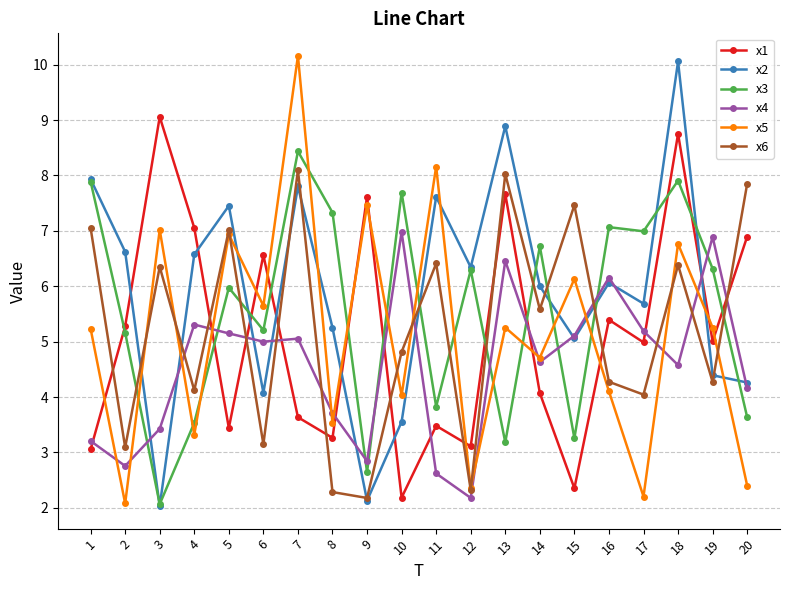

True or false: x1 has a value of 9.7 at 6.

False